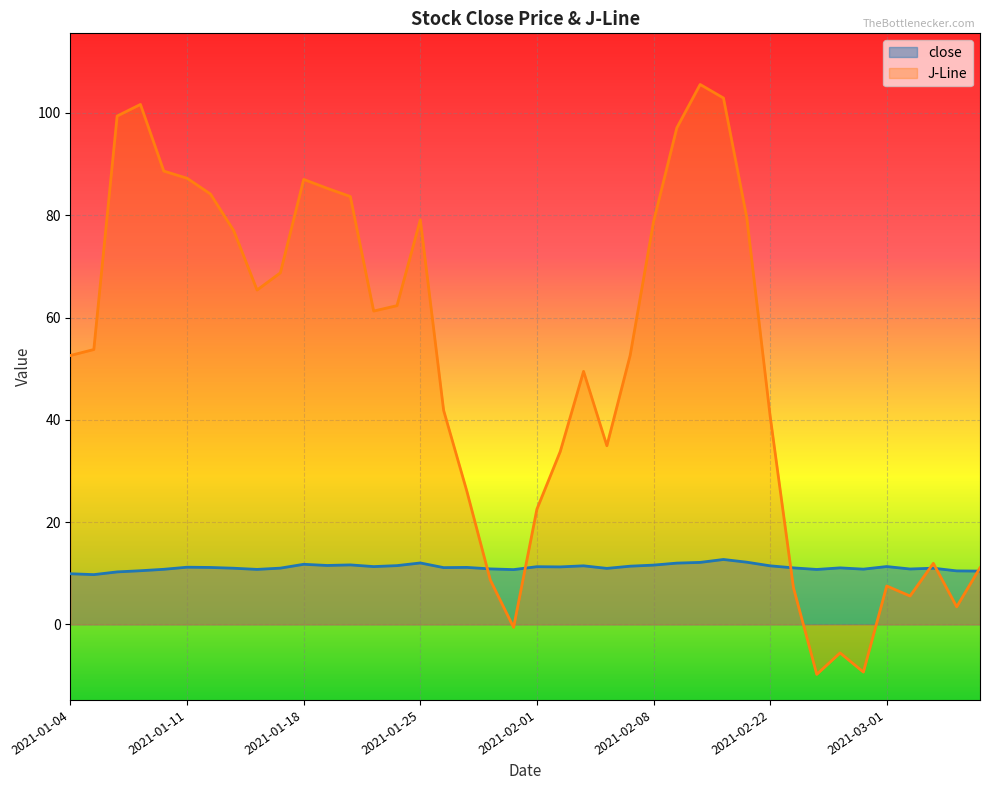

How many categories are shown in the chart?

40